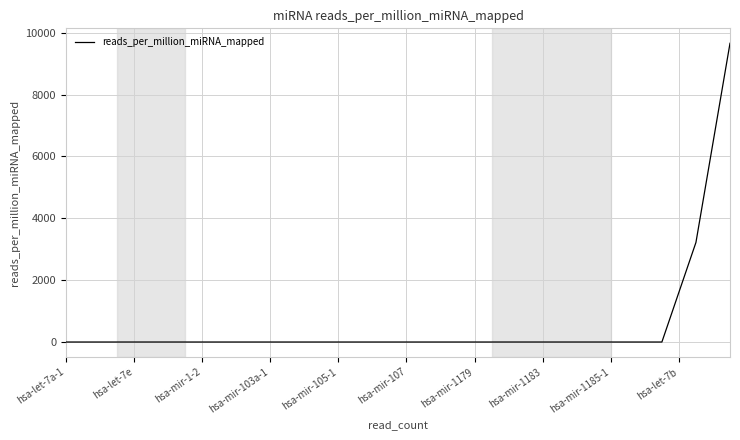

What is the average value?

523.3